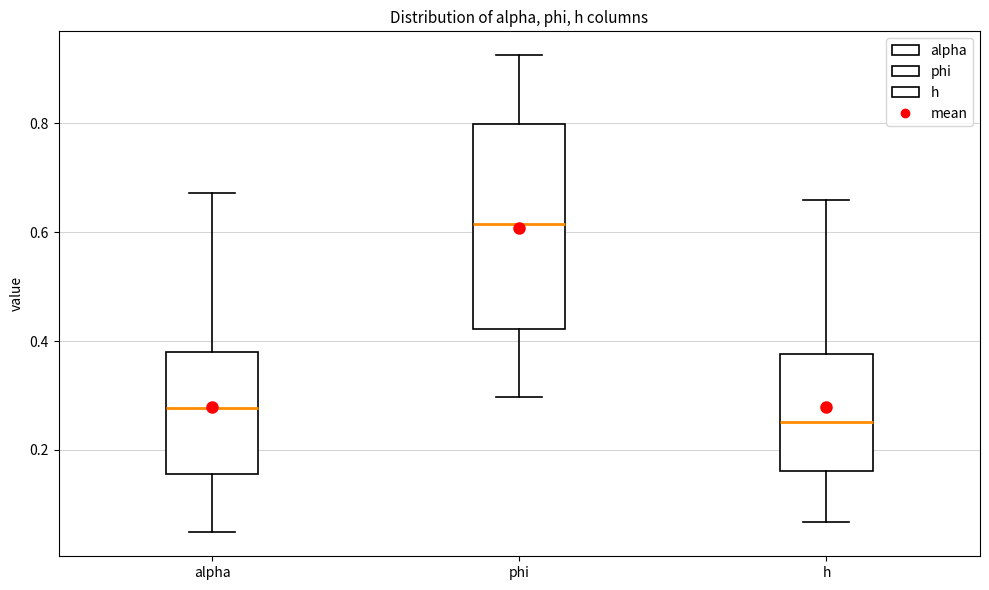

Which box has the lowest median line?

h